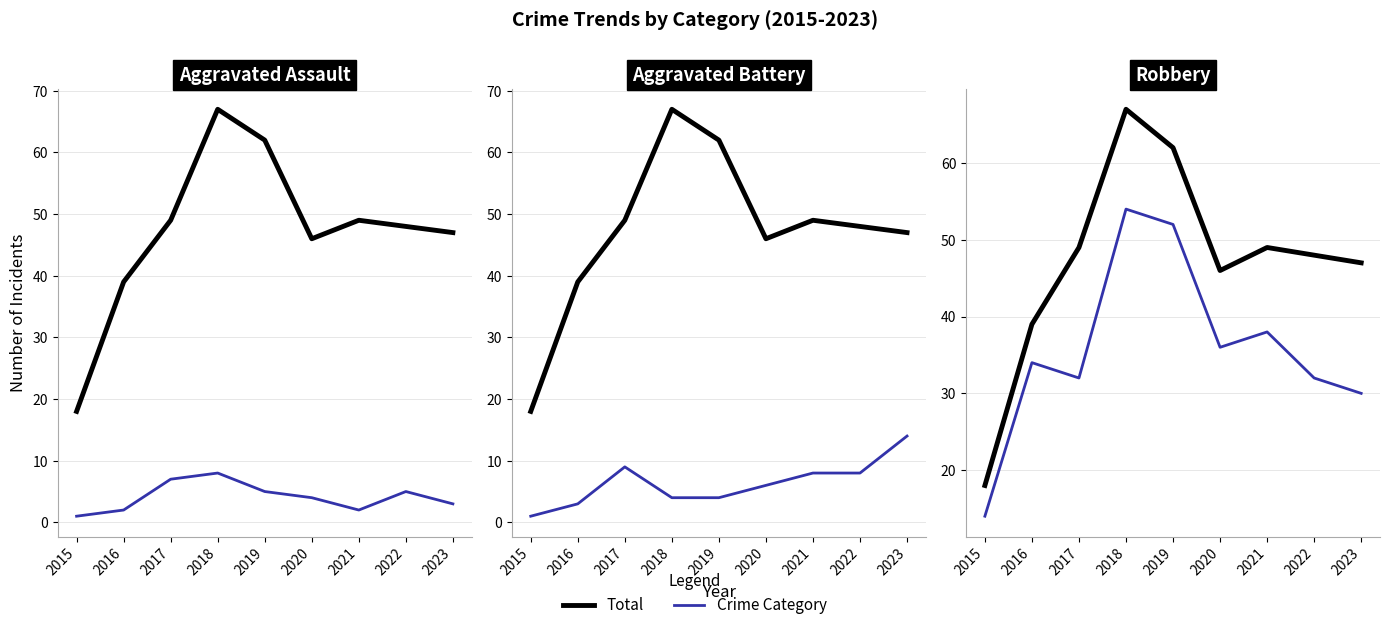

At how many categories does at least one series exceed 31?

8